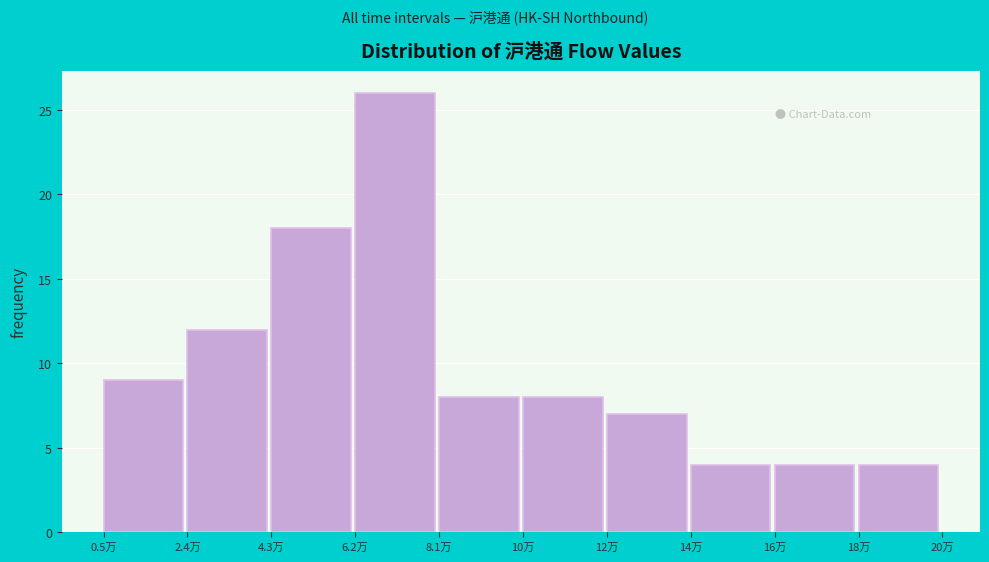

Reading right to left, list all the values displayed in this chart.

18万=4	16万=4	14万=4	12万=7	10万=8	8.1万=8	6.2万=26	4.3万=18	2.4万=12	0.5万=9